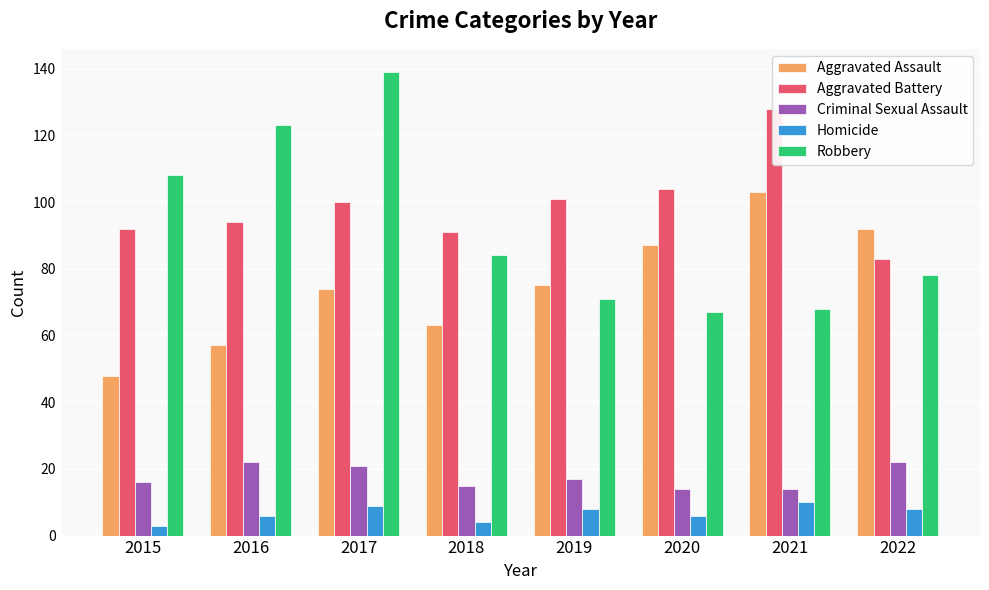

At how many categories does at least one series exceed 42?

8